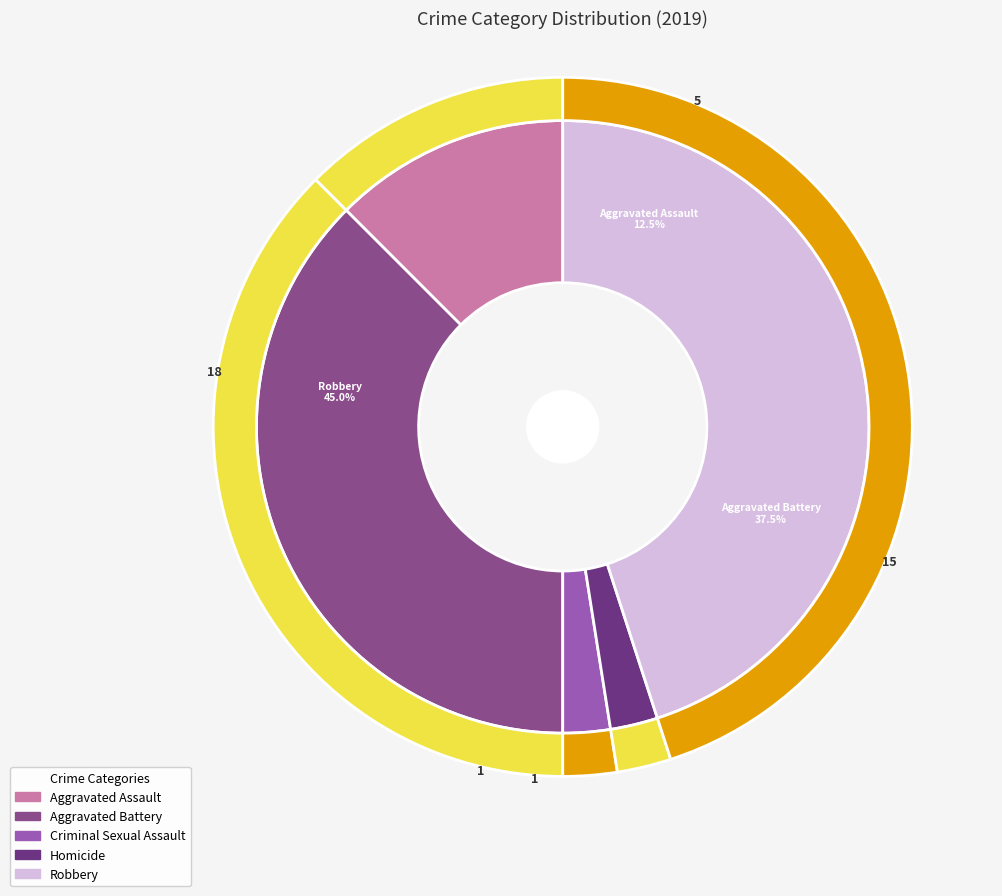

What percentage is the Criminal Sexual Assault slice, to the nearest percent?

2%